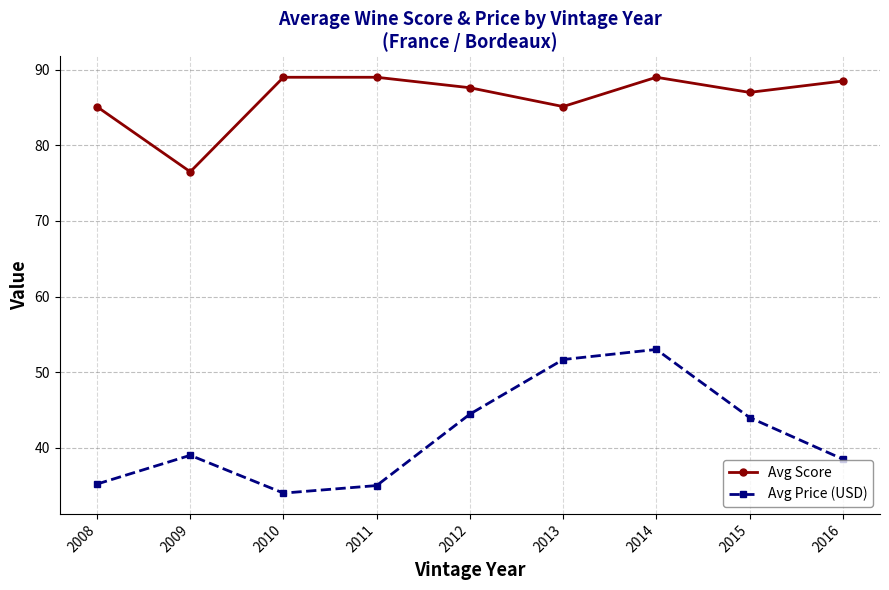

Count the number of data series in this chart.

2